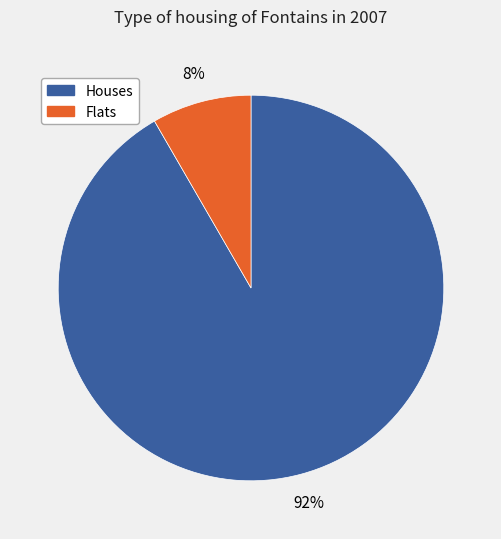

Does any single category account for the majority?

Yes